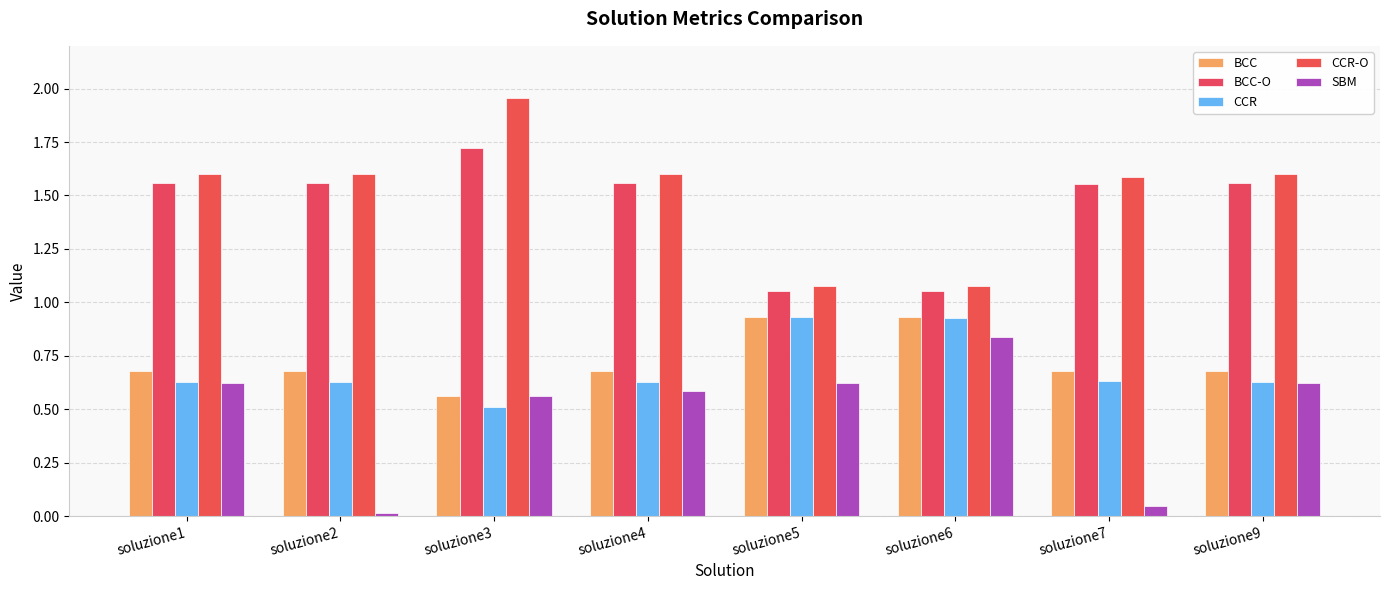

The value of CCR at soluzione2 is 0.4. True or false?

False